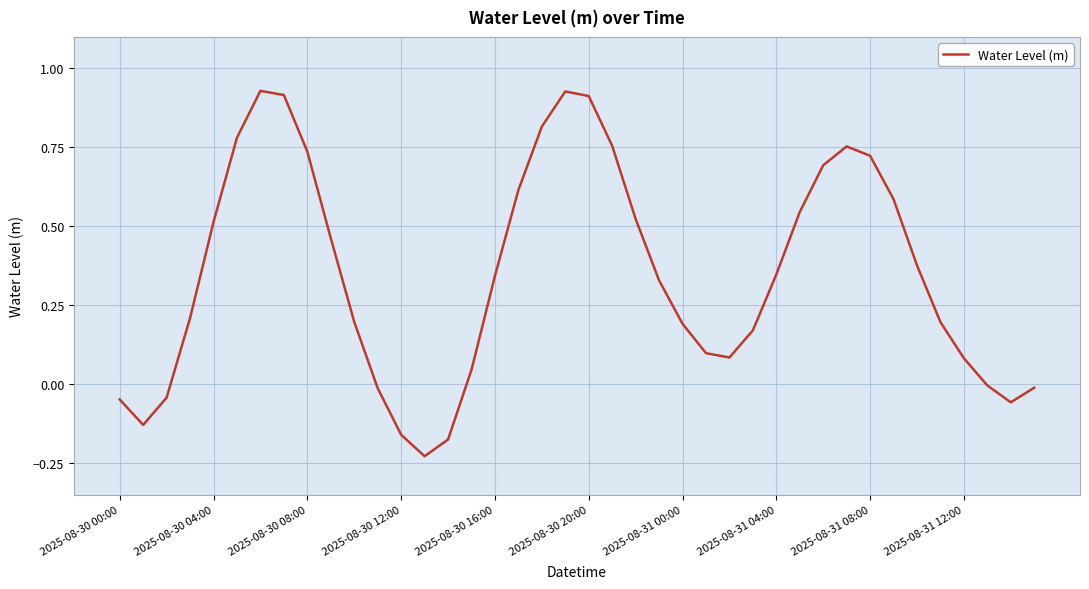

What is the sum of all values?

14.0